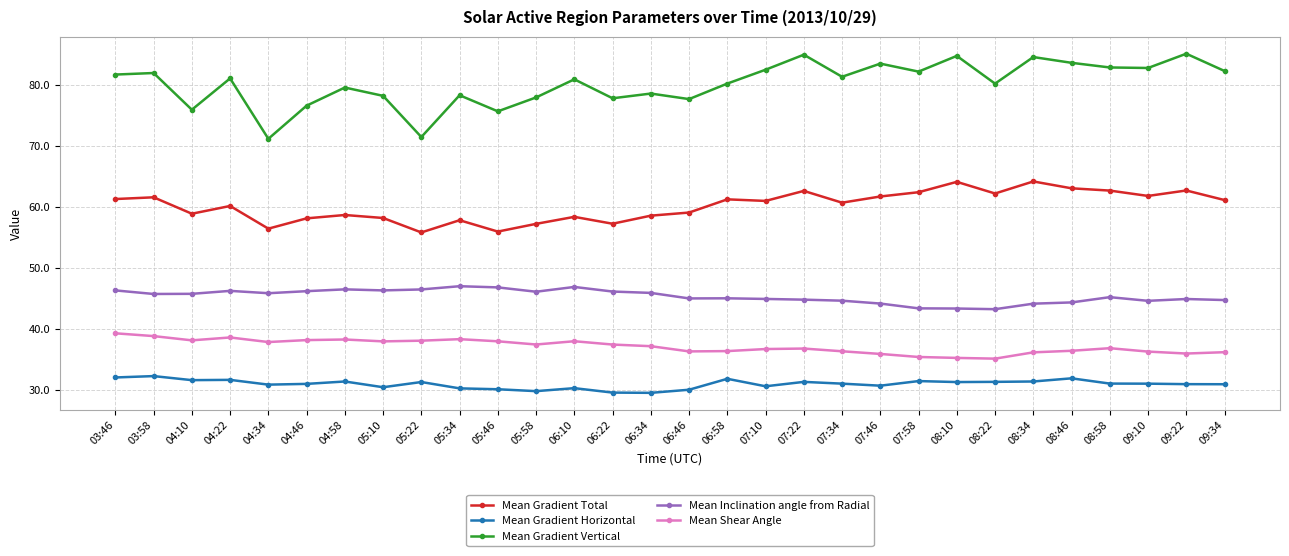

What is the difference between the maximum and minimum values in the Mean Gradient Horizontal series?

2.7